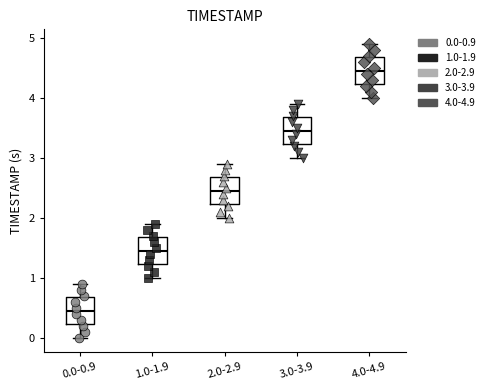

Reading left to right, transcribe this box plot: for each box, give where its median line is, the range the box spans, and where its two whiskers end, as read against the y-axis. The values are not printed on the chart, so give them approximately, as read against the axis.

0.0-0.9: median 0.5, box 0.2 to 0.7, whiskers 0.0 to 0.9
1.0-1.9: median 1.5, box 1.2 to 1.7, whiskers 1.0 to 1.9
2.0-2.9: median 2.5, box 2.2 to 2.7, whiskers 2.0 to 2.9
3.0-3.9: median 3.5, box 3.2 to 3.7, whiskers 3.0 to 3.9
4.0-4.9: median 4.5, box 4.2 to 4.7, whiskers 4.0 to 4.9